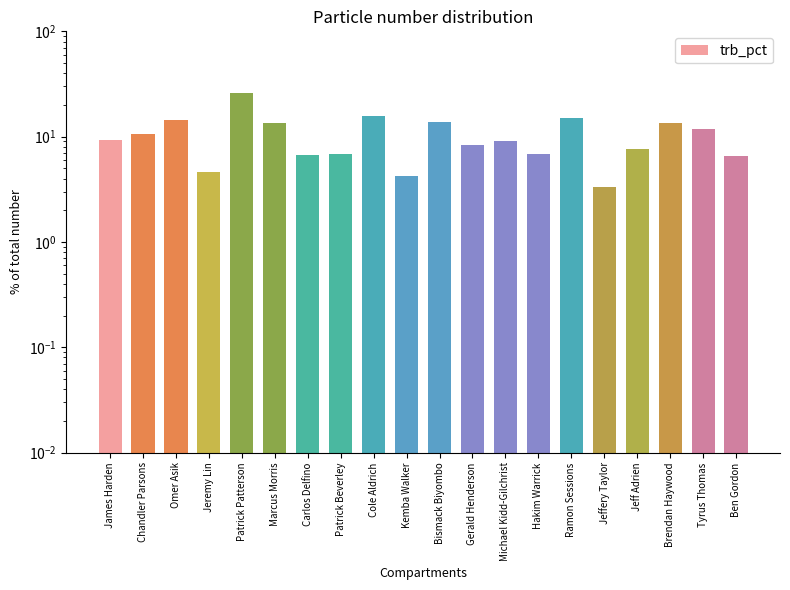

Count the number of values greater than 9.

11